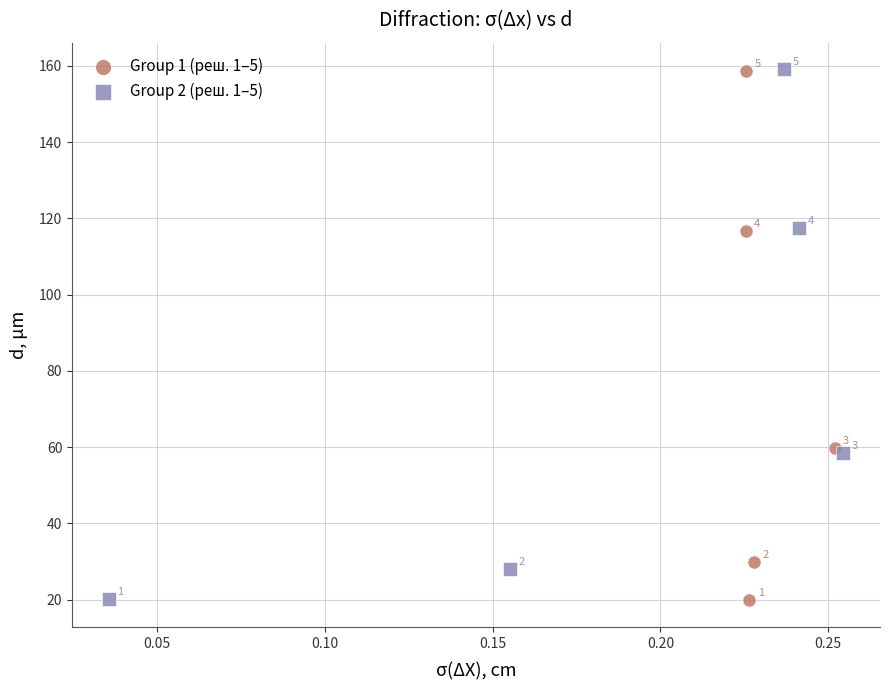

Which series has the largest Y range (max minus min)?

Group 2 (реш. 1–5)